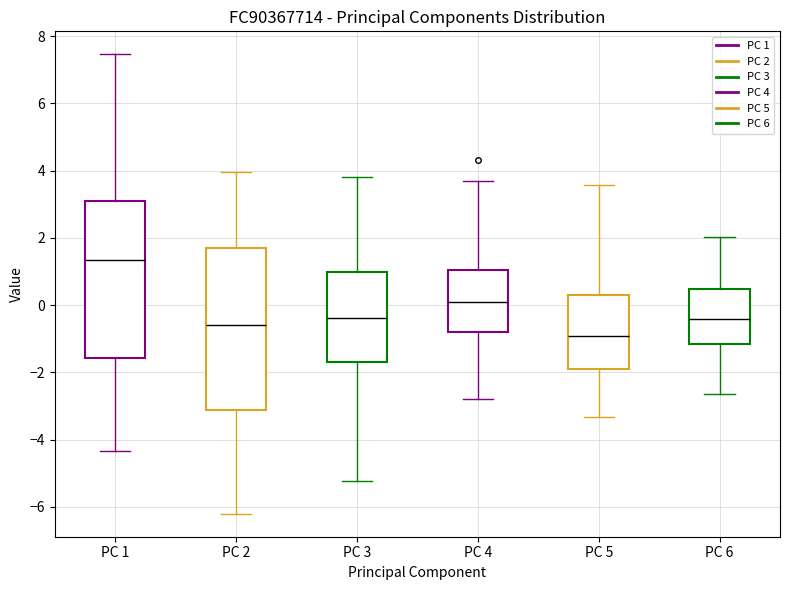

Reading left to right, read every box against the y-axis: the position of its median line, the range the box covers, and the ends of its whiskers. The values are not printed on the chart, so give them approximately, as read against the axis.

PC 1: median 1.4, box -1.6 to 3.2, whiskers -4.4 to 7.4
PC 2: median -0.6, box -3.2 to 1.8, whiskers -6.2 to 4.0
PC 3: median -0.4, box -1.6 to 1.0, whiskers -5.2 to 3.8
PC 4: median 0.2, box -0.8 to 1.0, whiskers -2.8 to 3.8
PC 5: median -1.0, box -1.8 to 0.2, whiskers -3.4 to 3.6
PC 6: median -0.4, box -1.2 to 0.4, whiskers -2.6 to 2.0